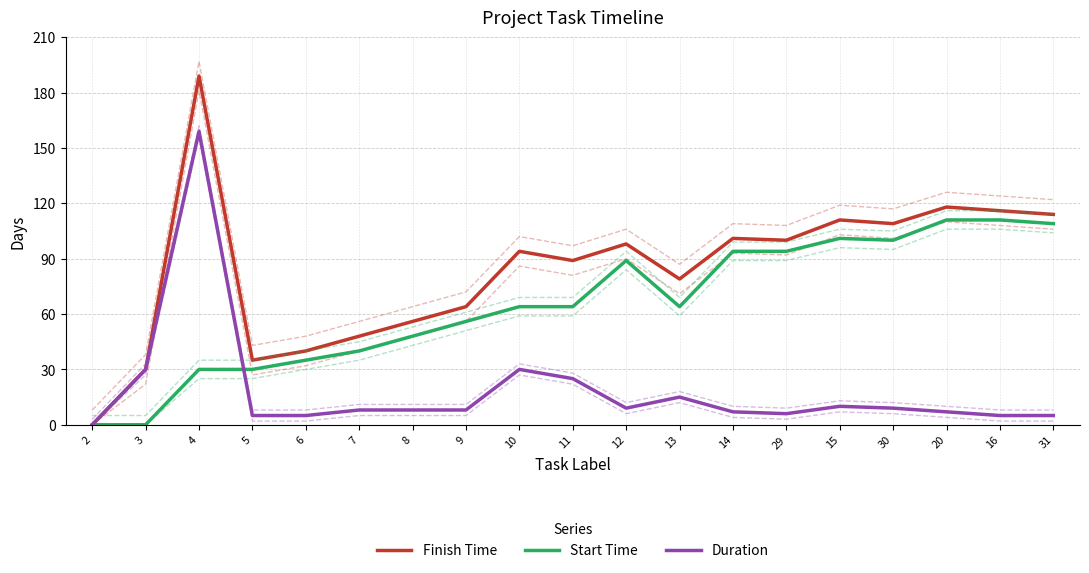

At how many categories does at least one series exceed 5?

18